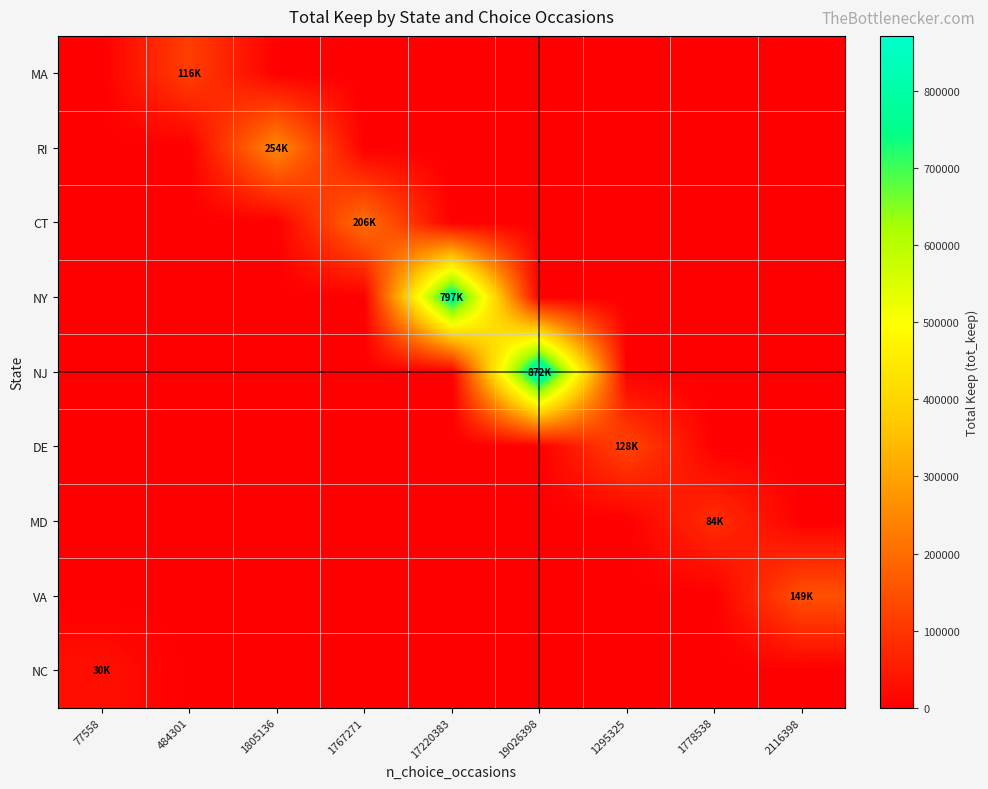

Reading right to left, transcribe all the data shown in this chart.

MA: 2116398=0.0	1778538=0.0	1295325=0.0	19026398=0.0	17220383=0.0	1767271=0.0	1805136=0.0	484301=116163.8	77558=0.0
RI: 2116398=0.0	1778538=0.0	1295325=0.0	19026398=0.0	17220383=0.0	1767271=0.0	1805136=253788.7	484301=0.0	77558=0.0
CT: 2116398=0.0	1778538=0.0	1295325=0.0	19026398=0.0	17220383=0.0	1767271=206419.9	1805136=0.0	484301=0.0	77558=0.0
NY: 2116398=0.0	1778538=0.0	1295325=0.0	19026398=0.0	17220383=796943.8	1767271=0.0	1805136=0.0	484301=0.0	77558=0.0
NJ: 2116398=0.0	1778538=0.0	1295325=0.0	19026398=871698.1	17220383=0.0	1767271=0.0	1805136=0.0	484301=0.0	77558=0.0
DE: 2116398=0.0	1778538=0.0	1295325=128111.2	19026398=0.0	17220383=0.0	1767271=0.0	1805136=0.0	484301=0.0	77558=0.0
MD: 2116398=0.0	1778538=84451.7	1295325=0.0	19026398=0.0	17220383=0.0	1767271=0.0	1805136=0.0	484301=0.0	77558=0.0
VA: 2116398=149288.0	1778538=0.0	1295325=0.0	19026398=0.0	17220383=0.0	1767271=0.0	1805136=0.0	484301=0.0	77558=0.0
NC: 2116398=0.0	1778538=0.0	1295325=0.0	19026398=0.0	17220383=0.0	1767271=0.0	1805136=0.0	484301=0.0	77558=30457.8